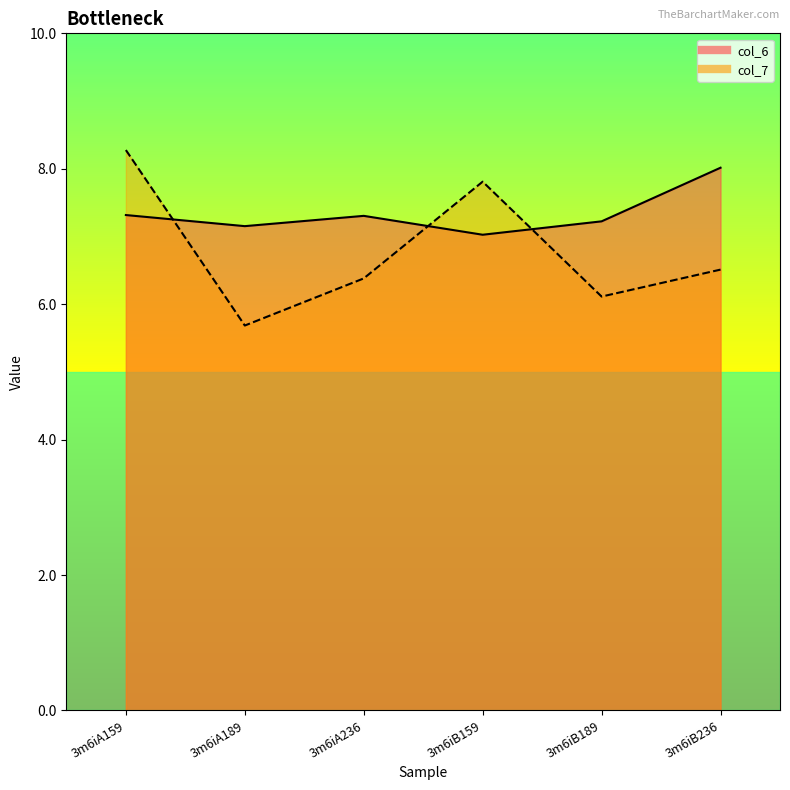

What is the difference between the maximum and minimum values in the col_6 line series?

1.0